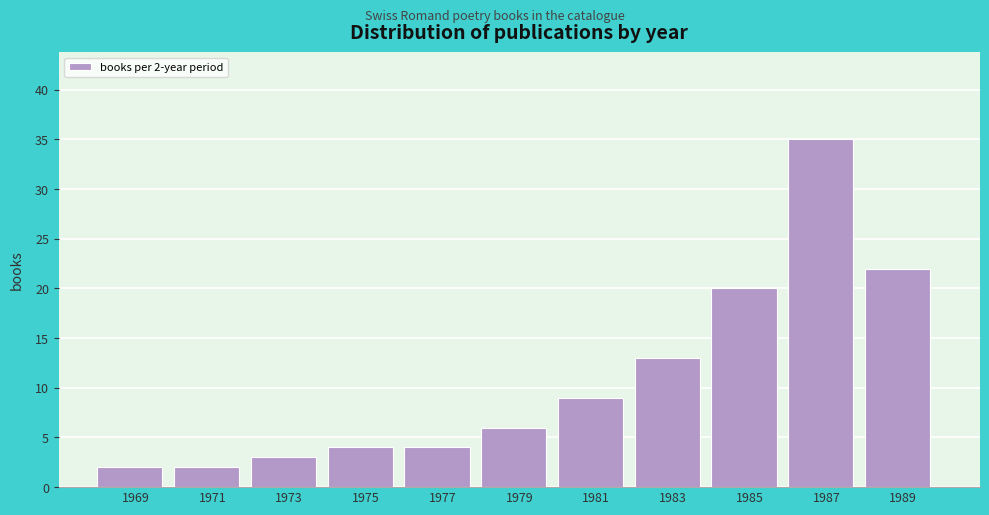

Reading left to right, extract all data points from this chart.

2	2	3	4	4	6	9	13	20	35	22